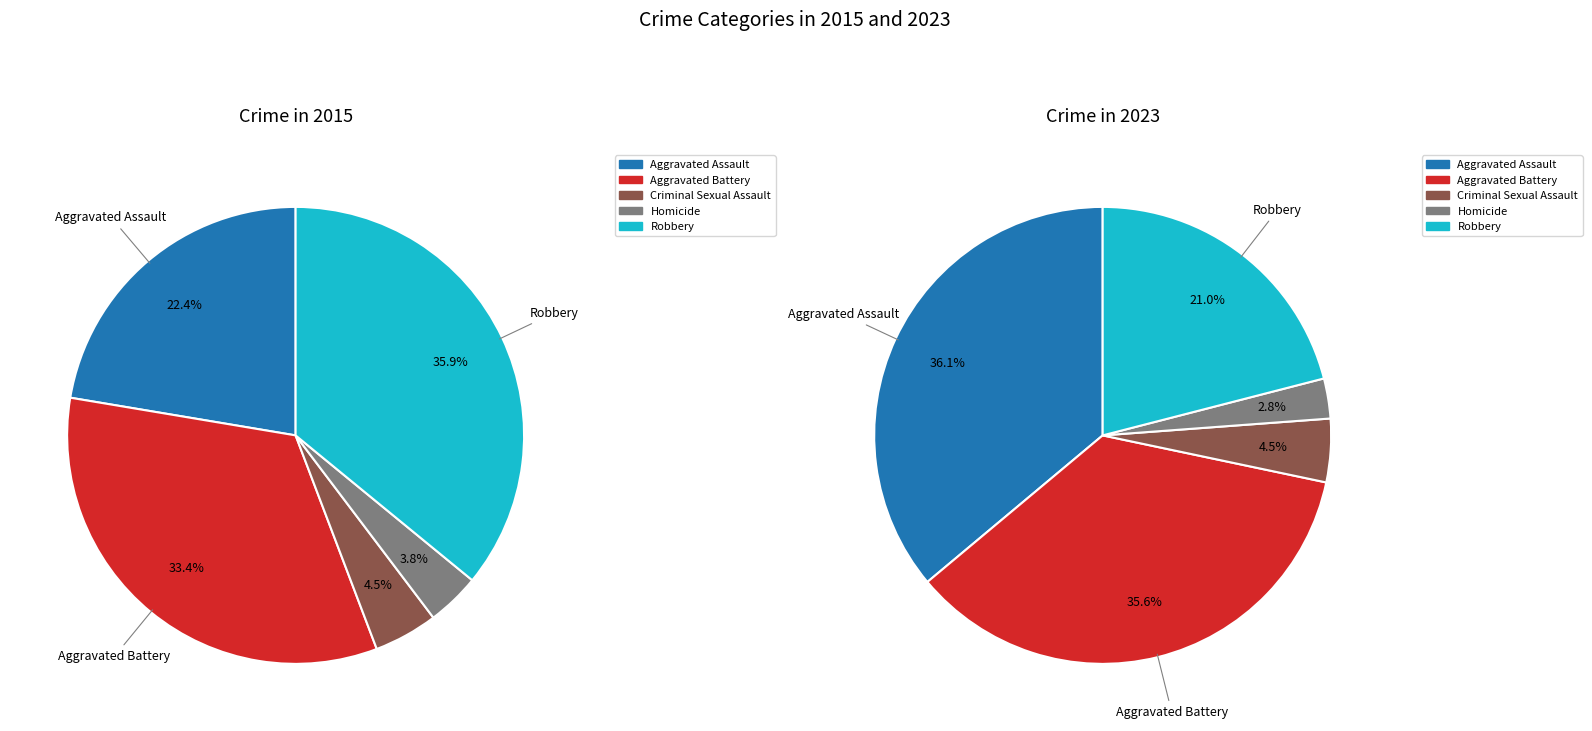

Combined, what portion of the pie is Aggravated Battery and Aggravated Assault?

55.8%